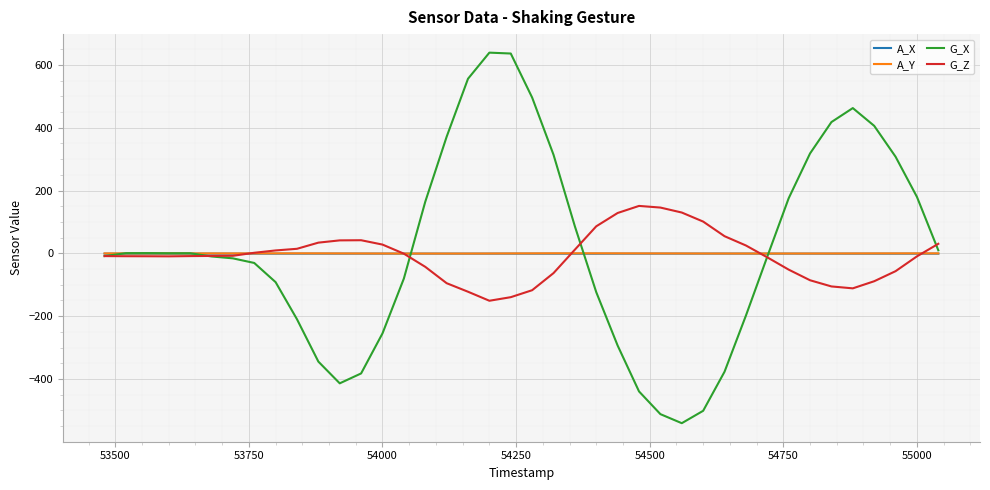

True or false: A_X and A_Y cross at least once.

False